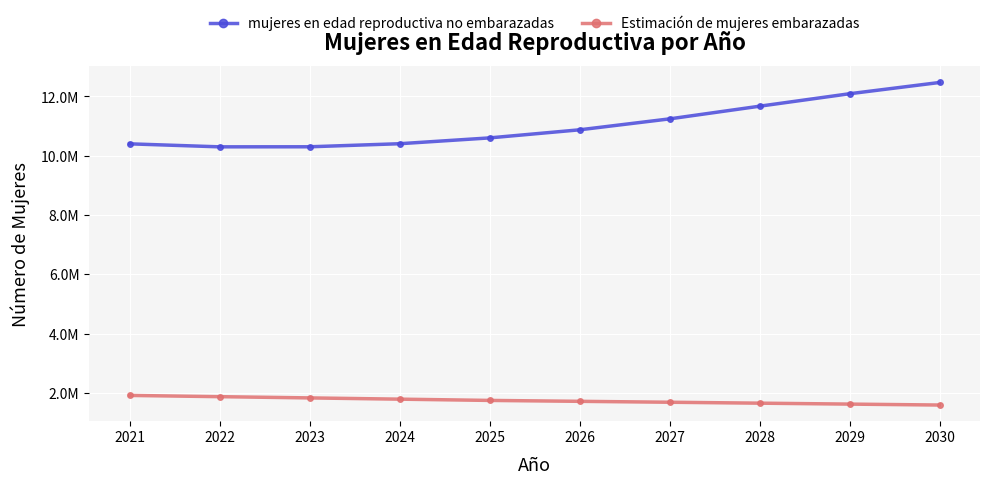

True or false: Estimación de mujeres embarazadas has more than 0 points higher than both neighbors.

False